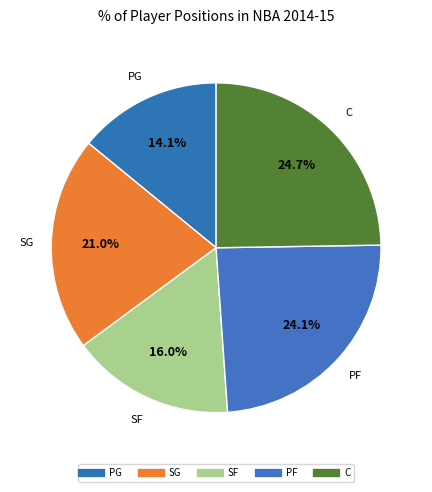

Count the number of slices in the pie.

5